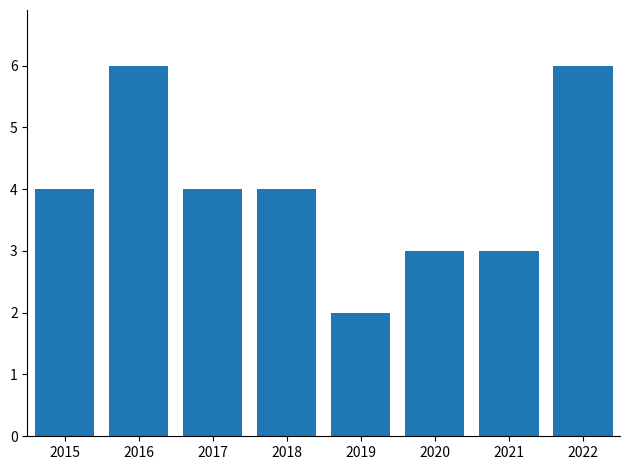

What is the value of the 7th bar from the left?

3